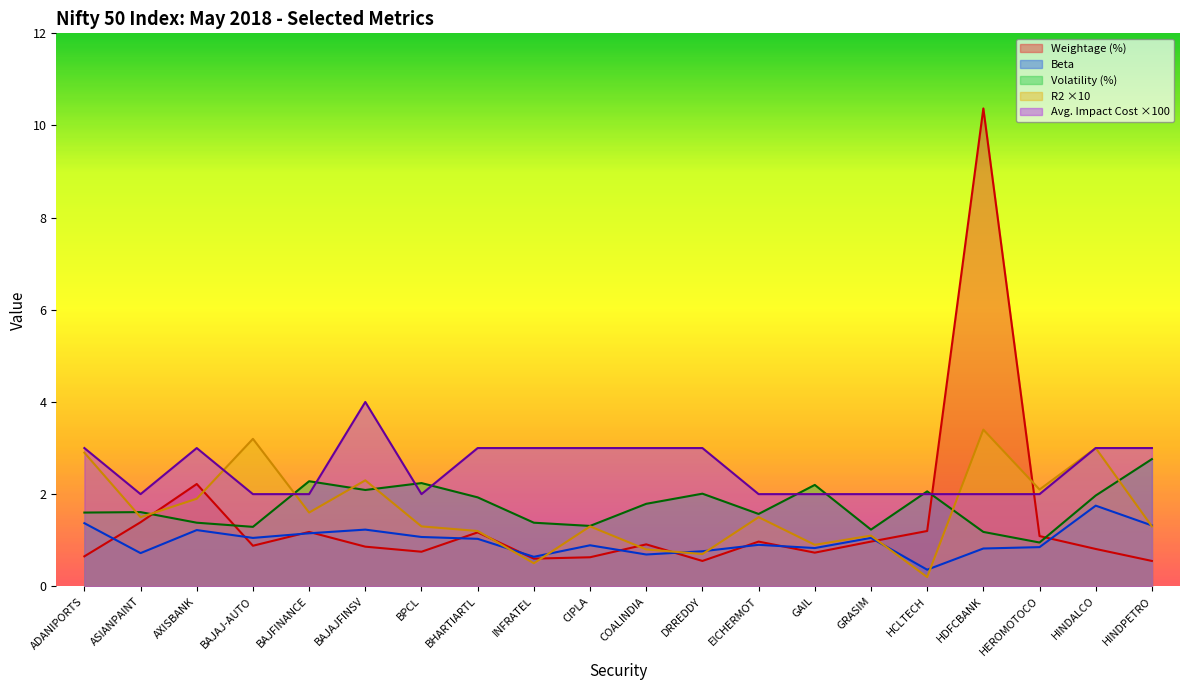

Which category has the lowest value in the Avg. Impact Cost (%) series?

ASIANPAINT